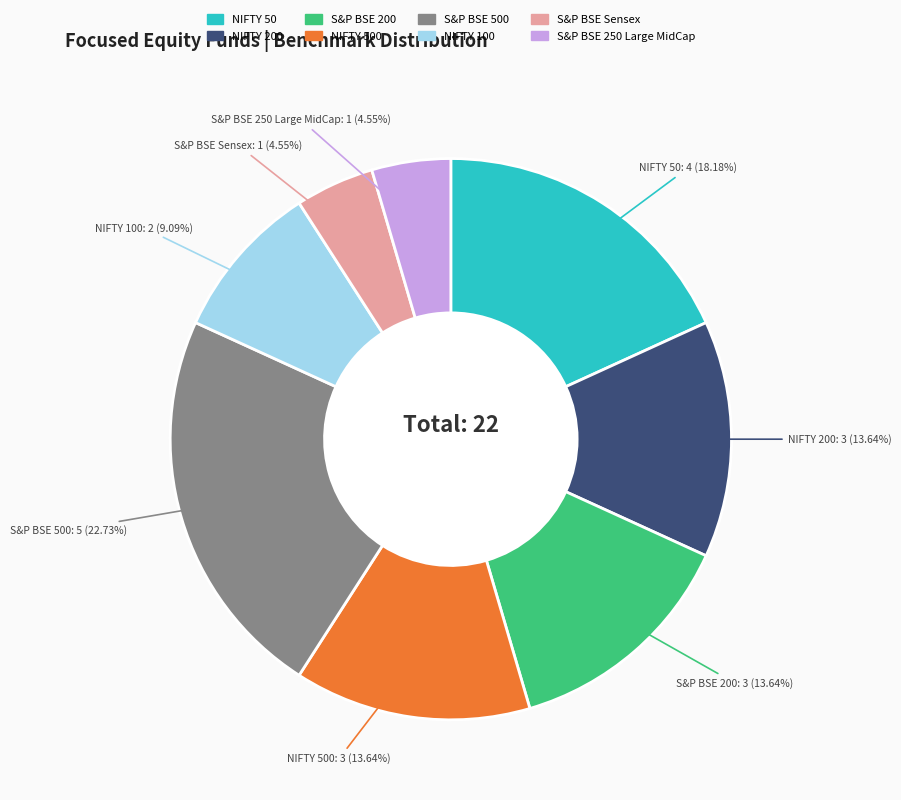

Is there any slice that represents more than half of the pie?

No